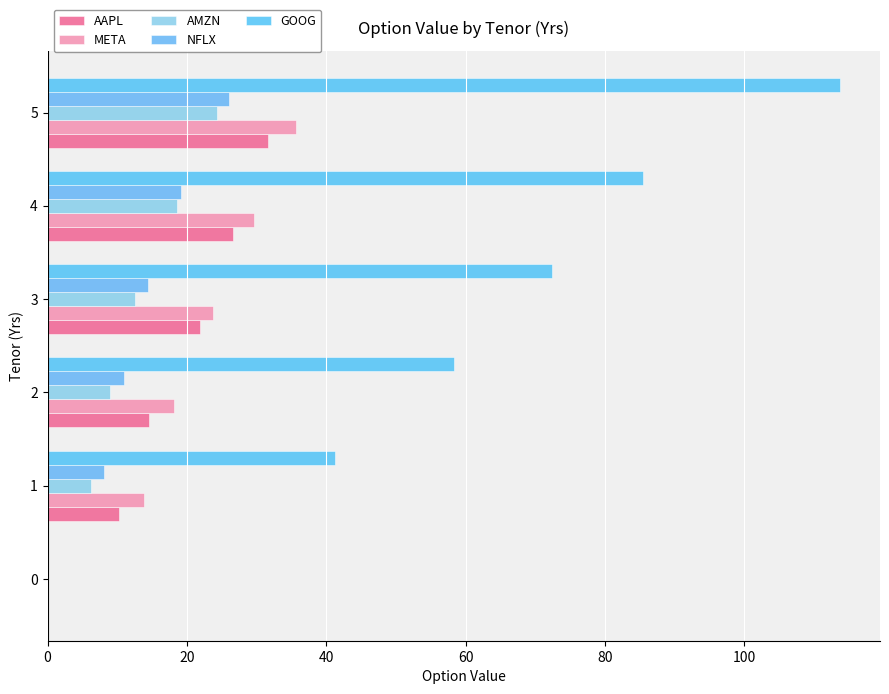

What is the average value of the META series?

20.2